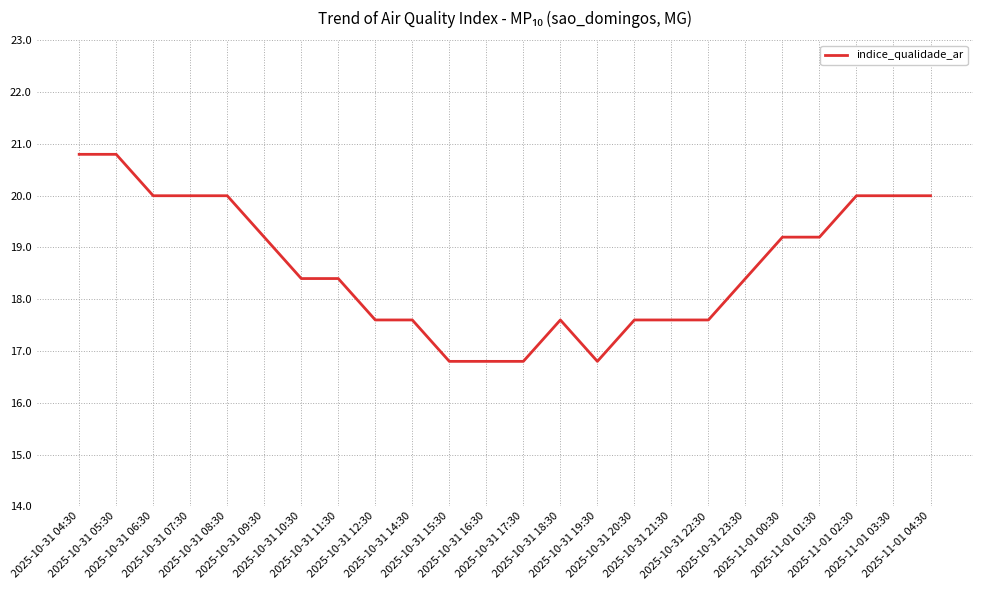

What is the difference between the maximum and minimum values?

4.0